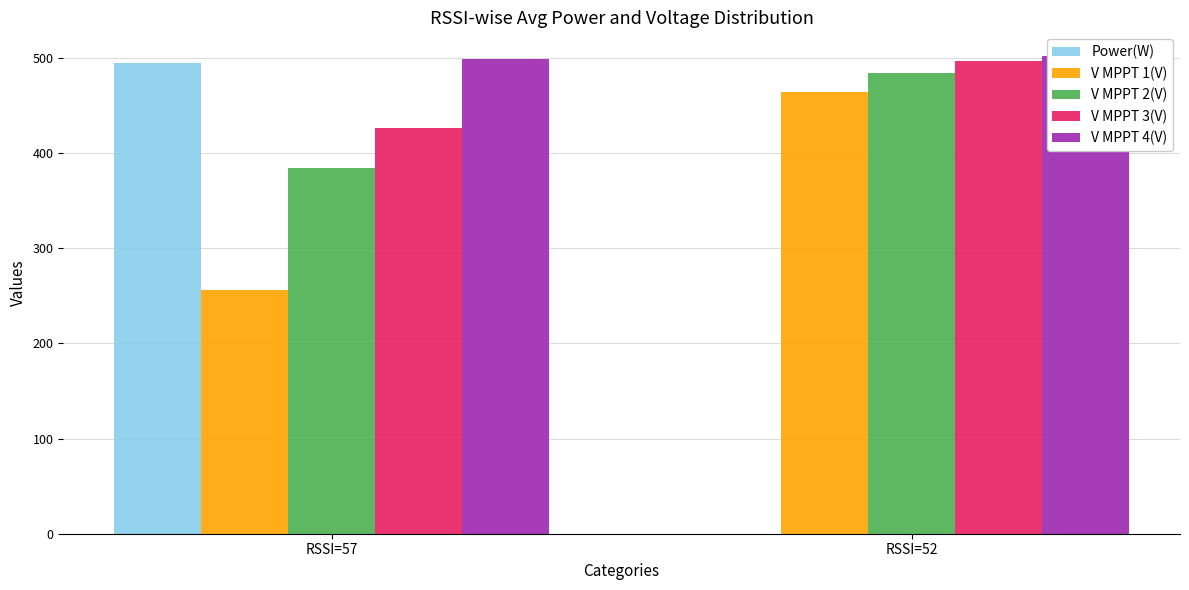

Is it true that V MPPT 2(V) equals 384.6 at RSSI=57?

True